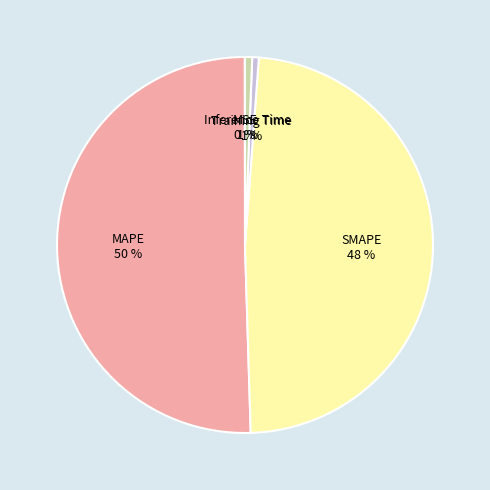

What is the largest slice in the pie chart?

MAPE